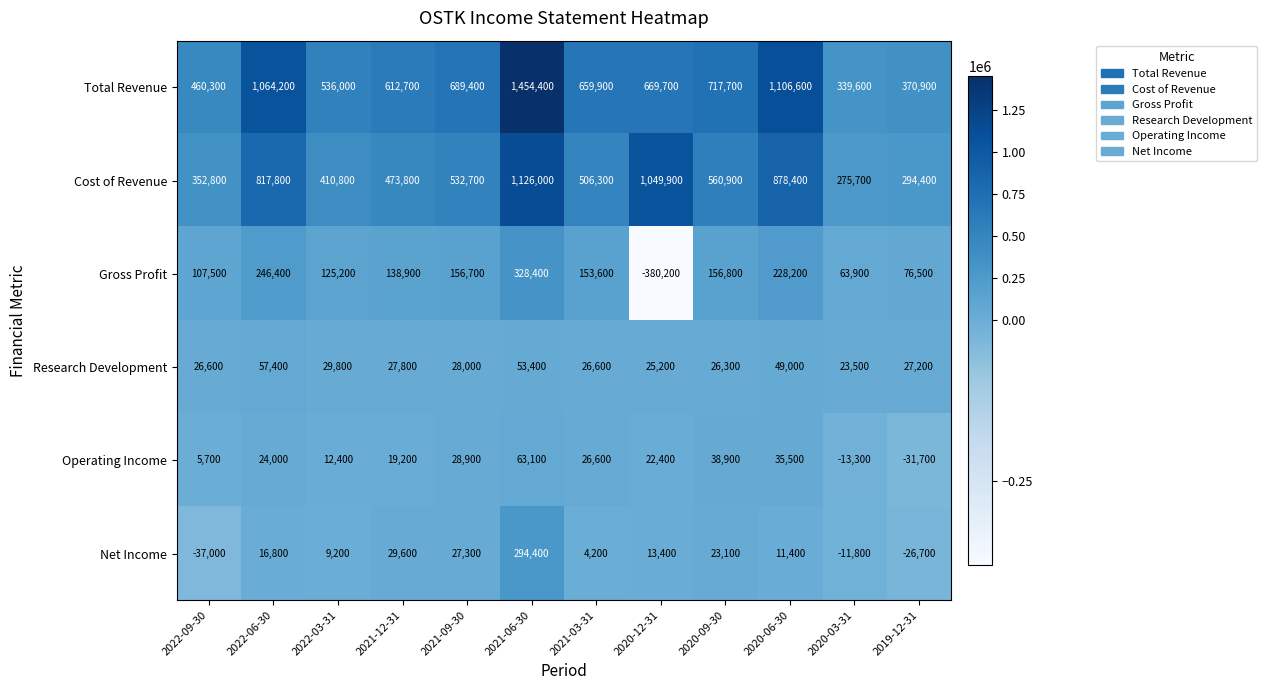

Rank the series at 2020-03-31 from highest to lowest value.

Total Revenue, Cost of Revenue, Gross Profit, Research Development, Net Income, Operating Income